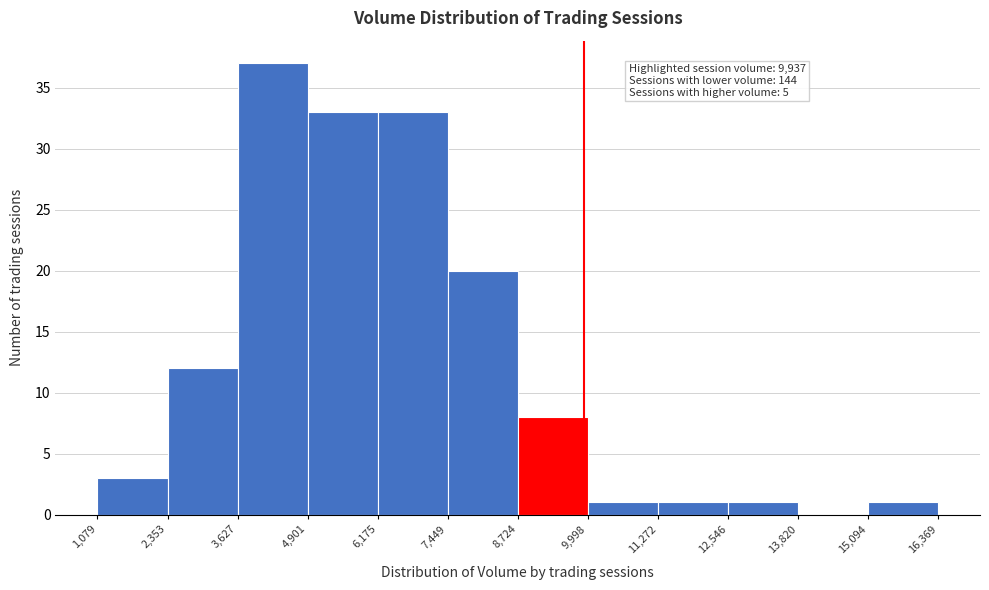

Over which range of the x-axis is the bar tallest?

3,627 to 4,901